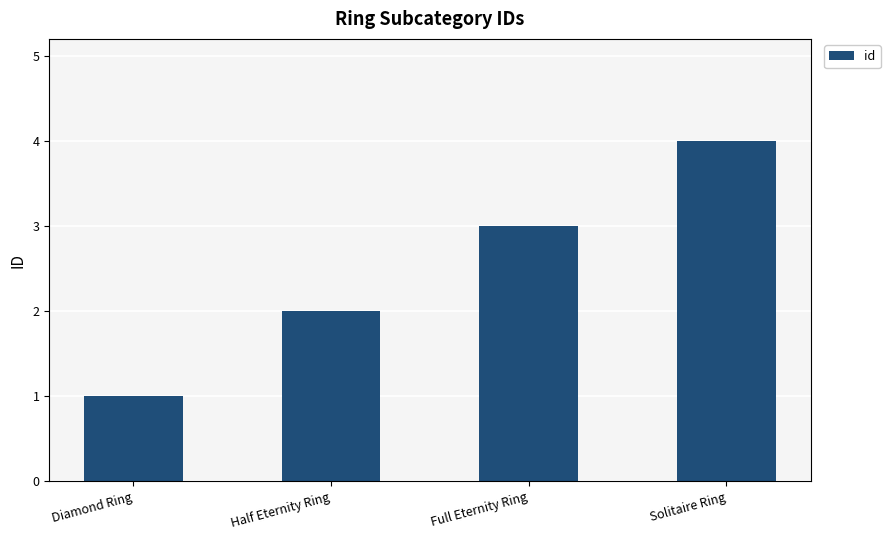

What is the label of the 4th bar from the right?

Diamond Ring